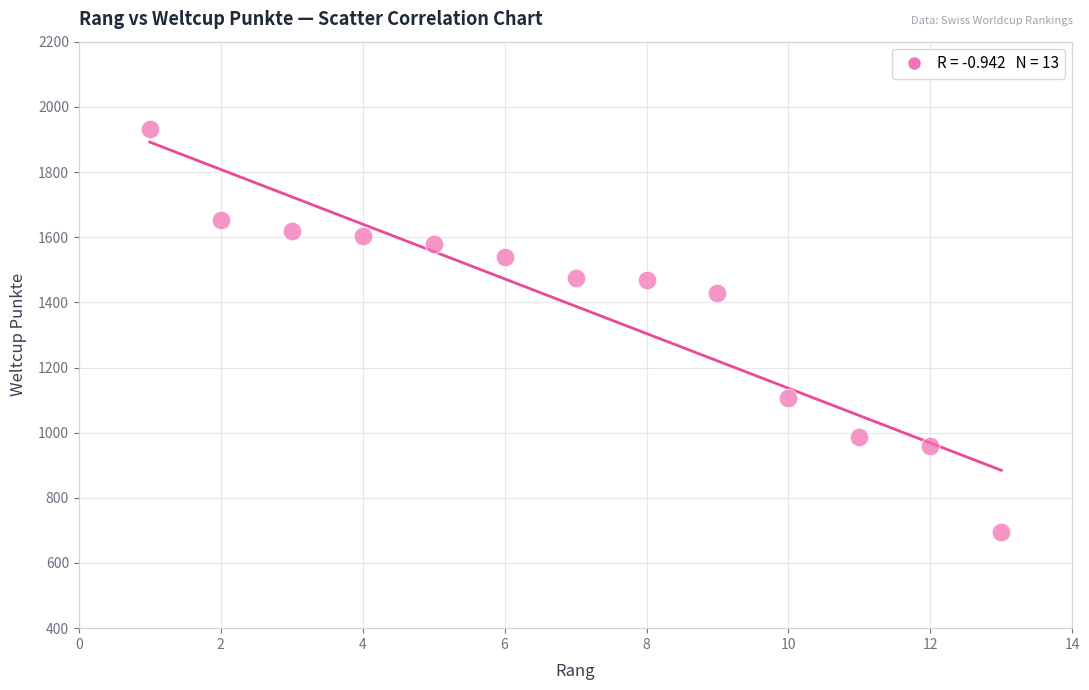

What Y value in the scatter plot is closest to 1312?

1430